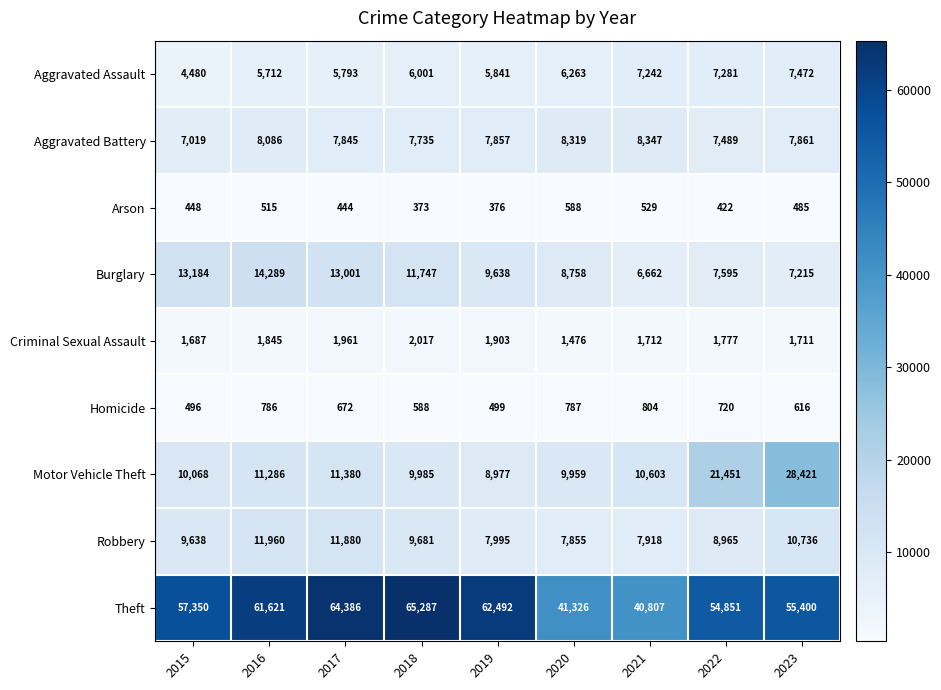

Is it true that Theft equals 23273 at 2022?

False